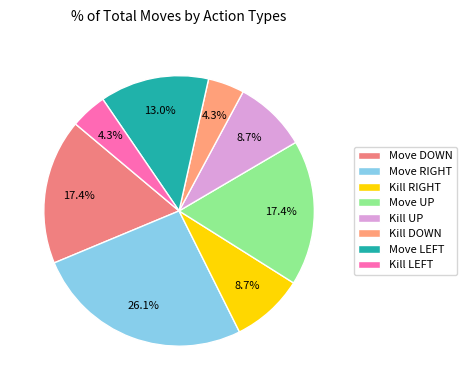

To the nearest percent, what percentage of the pie is Move DOWN?

17%